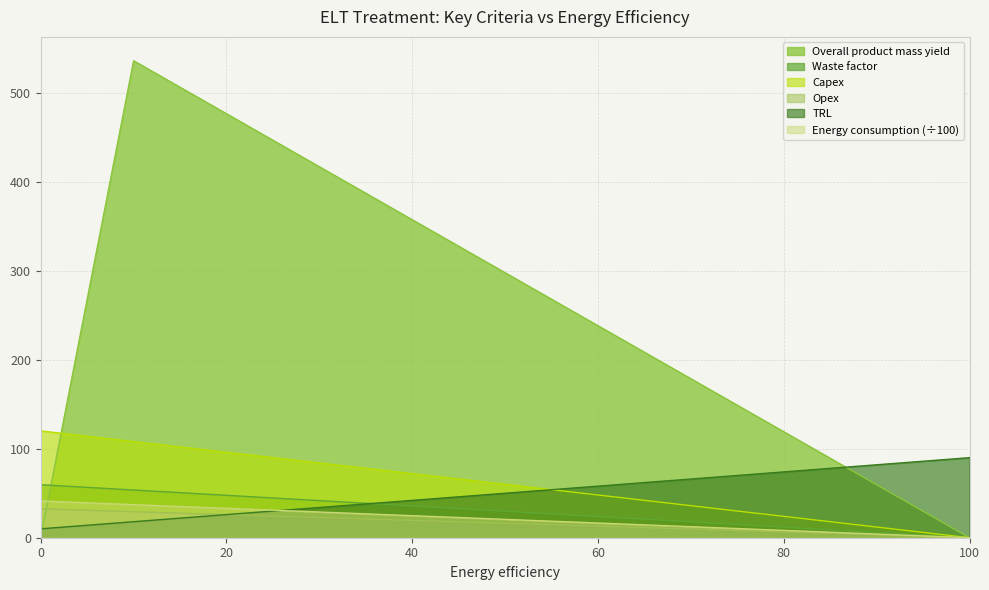

What is the maximum value shown in the chart?

536.3